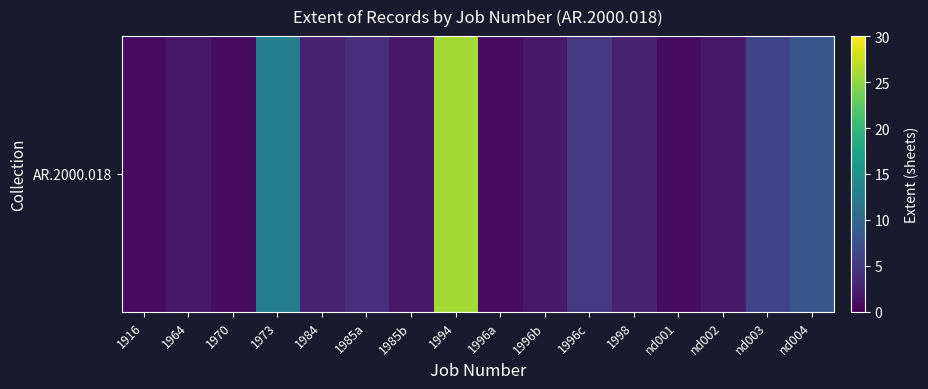

Which category has the highest value across all series?

1994